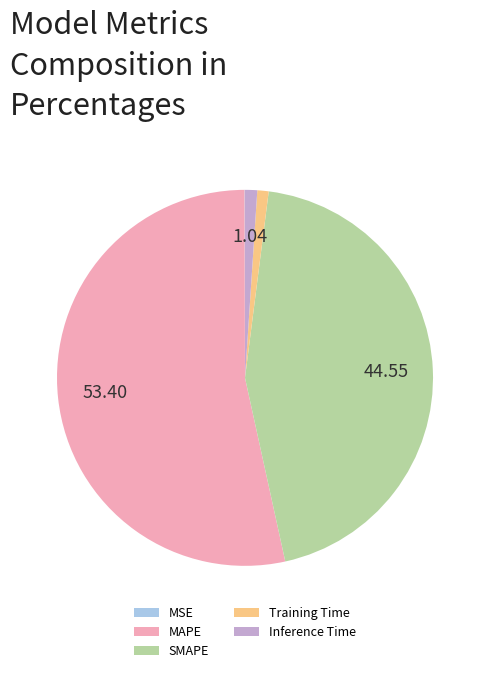

Which has a higher value, MAPE or Inference Time?

MAPE